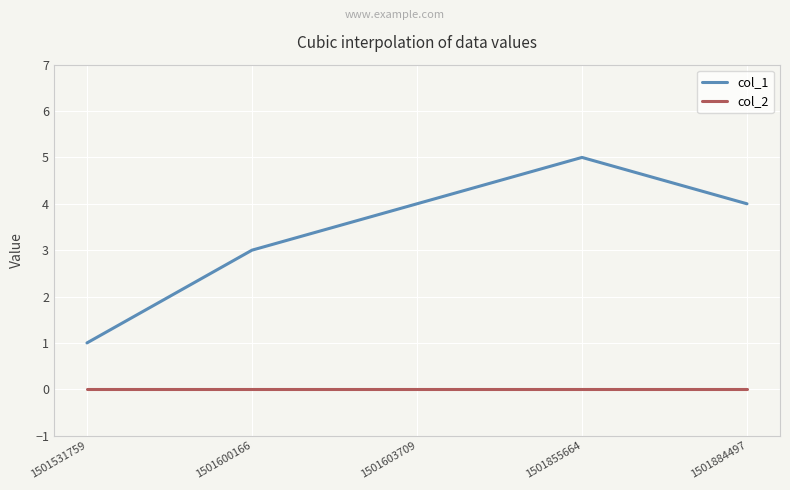

The col_1 series shows 1 at 1501603709. True or false?

False